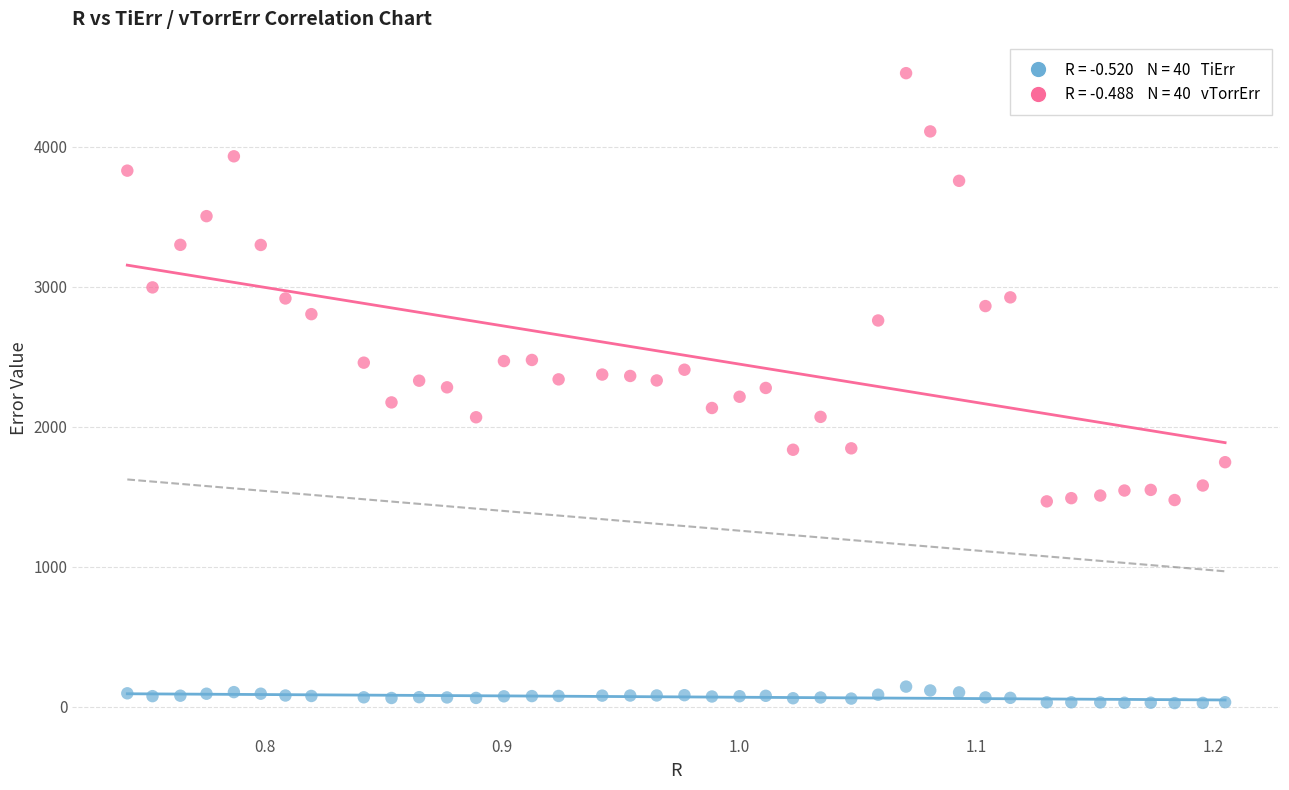

Across all data points, what is the range of X values (max minus min)?

0.5